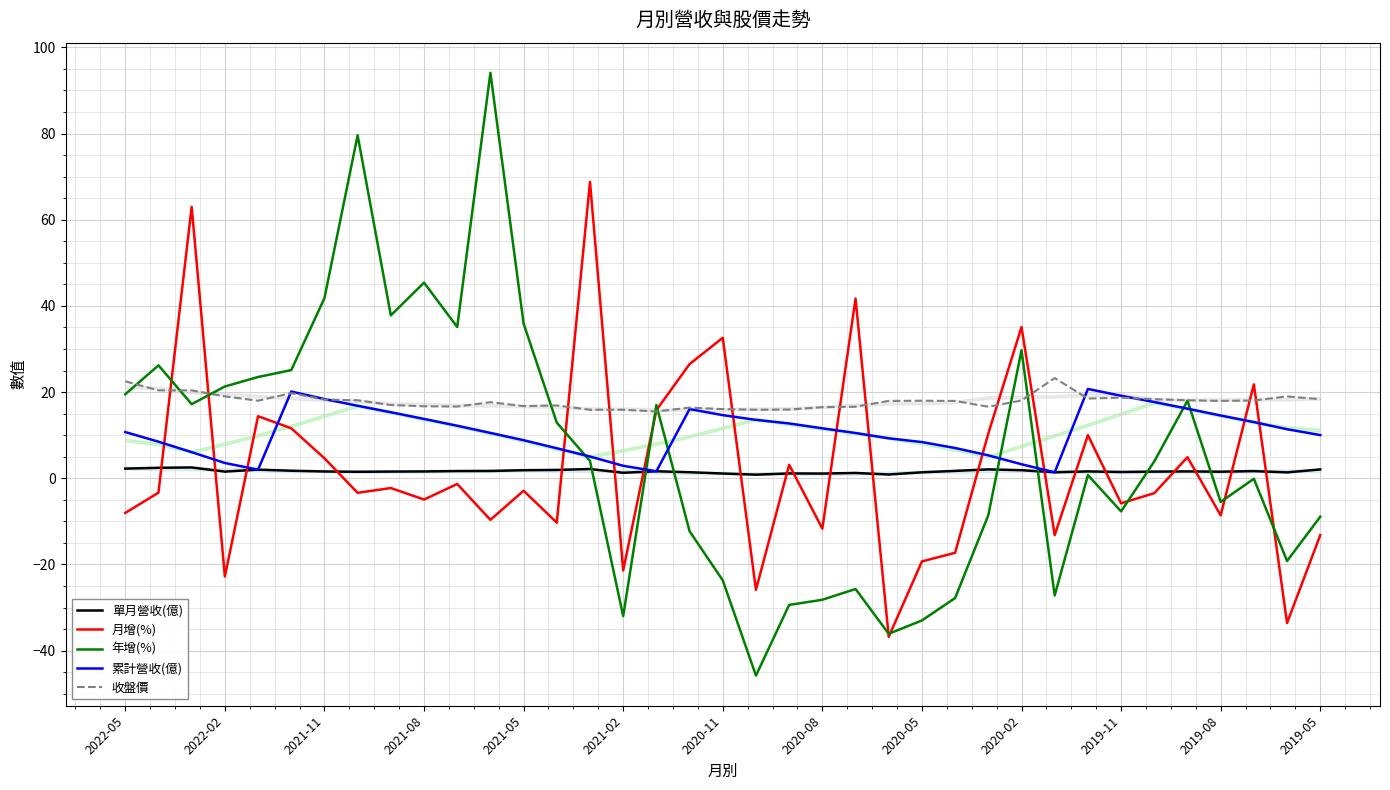

Reading right to left, extract all data points from this chart.

單月營收(億): 2.0	1.4	1.7	1.5	1.6	1.5	1.4	1.6	1.4	1.9	2.1	1.7	1.4	0.9	1.2	1.1	1.1	0.8	1.1	1.4	1.6	1.3	2.1	1.9	1.9	1.7	1.7	1.6	1.6	1.5	1.6	1.8	2.0	1.5	2.5	2.4	2.2
月增(%): -13.2	-33.6	21.8	-8.6	4.9	-3.5	-5.8	10.0	-13.2	35.1	10.4	-17.3	-19.3	-36.8	41.7	-11.7	3.1	-25.9	32.6	26.5	15.8	-21.4	68.8	-10.3	-2.9	-9.7	-1.3	-4.9	-2.3	-3.4	4.6	11.6	14.4	-22.8	63.0	-3.3	-8.0
年增(%): -8.9	-19.2	-0.1	-5.5	18.0	3.9	-7.7	0.7	-27.2	29.7	-8.6	-27.8	-33.0	-36.1	-25.7	-28.2	-29.4	-45.8	-23.7	-12.3	17.0	-32.0	4.0	12.9	35.9	94.1	35.1	45.4	37.8	79.6	41.8	25.1	23.5	21.3	17.2	26.2	19.5
累計營收(億): 10.0	11.4	13.0	14.6	16.1	17.7	19.1	20.7	1.4	3.2	5.3	7.0	8.4	9.3	10.5	11.6	12.7	13.6	14.7	16.1	1.6	2.9	5.0	7.0	8.8	10.5	12.2	13.8	15.3	16.8	18.4	20.1	2.0	3.5	6.1	8.5	10.7
收盤價: 18.4	19.0	18.1	17.9	18.1	18.4	18.7	18.5	23.2	18.1	16.6	17.9	18.0	17.9	16.6	16.5	15.9	15.9	16.1	16.4	15.5	15.9	15.9	16.9	16.8	17.6	16.6	16.7	17.0	18.1	18.2	19.8	18.0	19.0	20.4	20.4	22.5